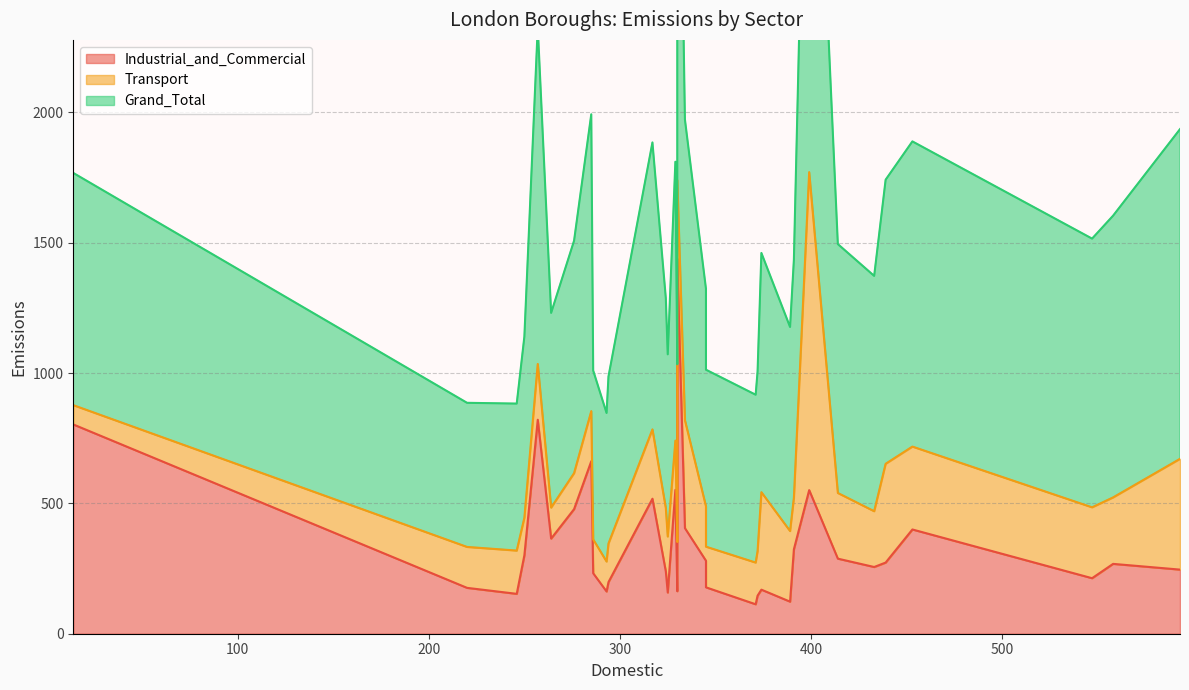

Which series has the largest total across all categories?

Grand_Total